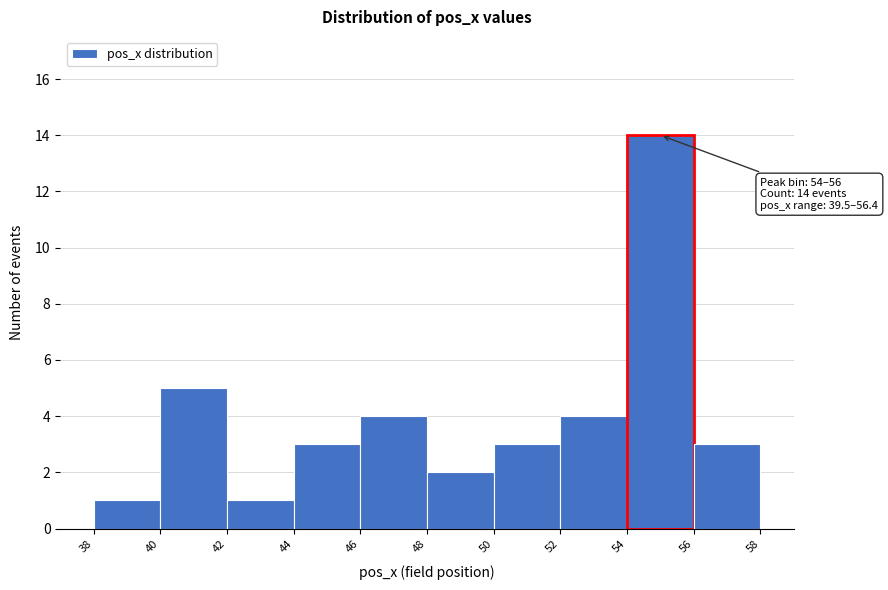

Which range on the x-axis has the tallest bar?

54 to 56